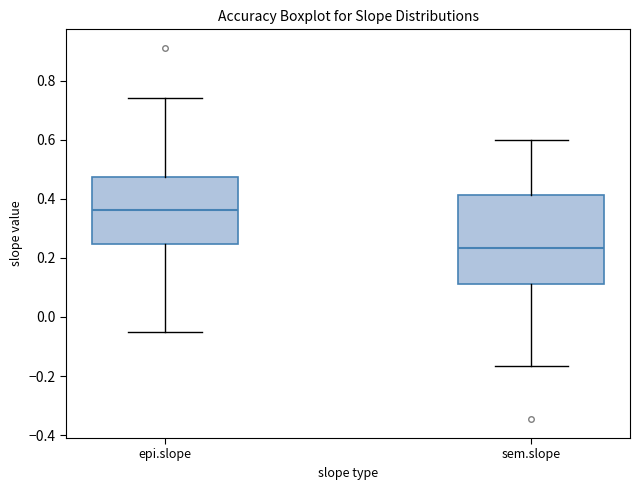

Reading left to right, read every box against the y-axis: the position of its median line, the range the box covers, and the ends of its whiskers. The values are not printed on the chart, so give them approximately, as read against the axis.

epi.slope: median 0.36, box 0.24 to 0.48, whiskers -0.06 to 0.74
sem.slope: median 0.24, box 0.12 to 0.42, whiskers -0.16 to 0.60